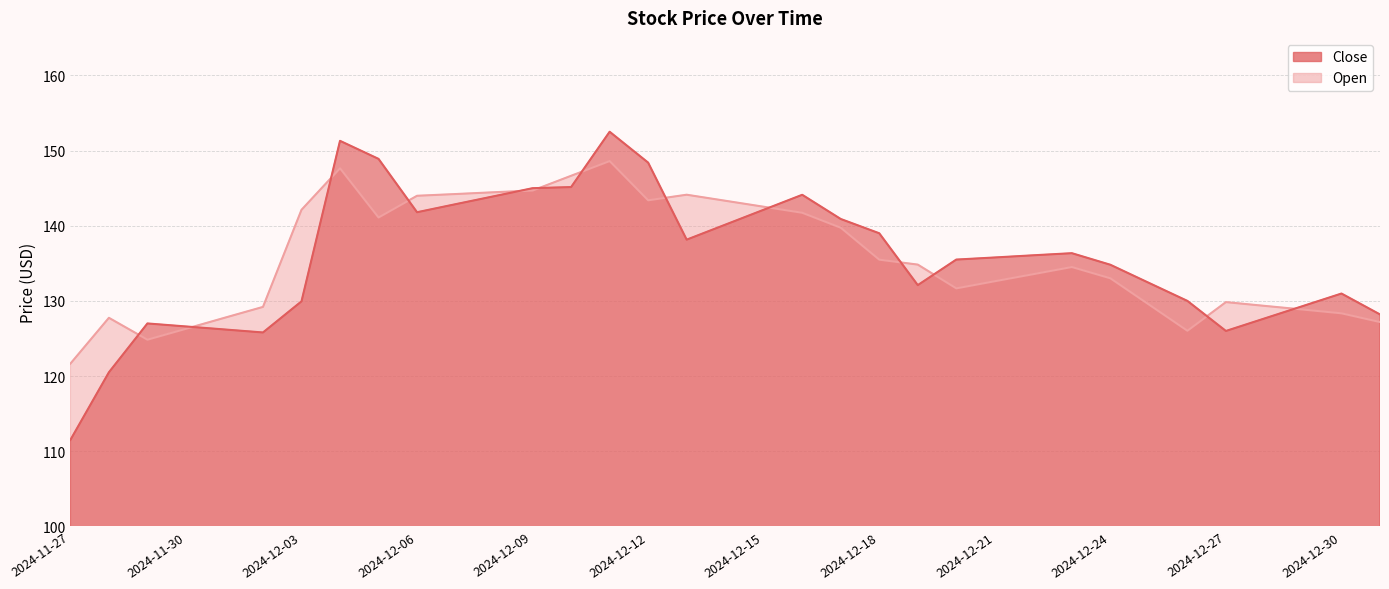

Which series has the largest total across all categories?

Open